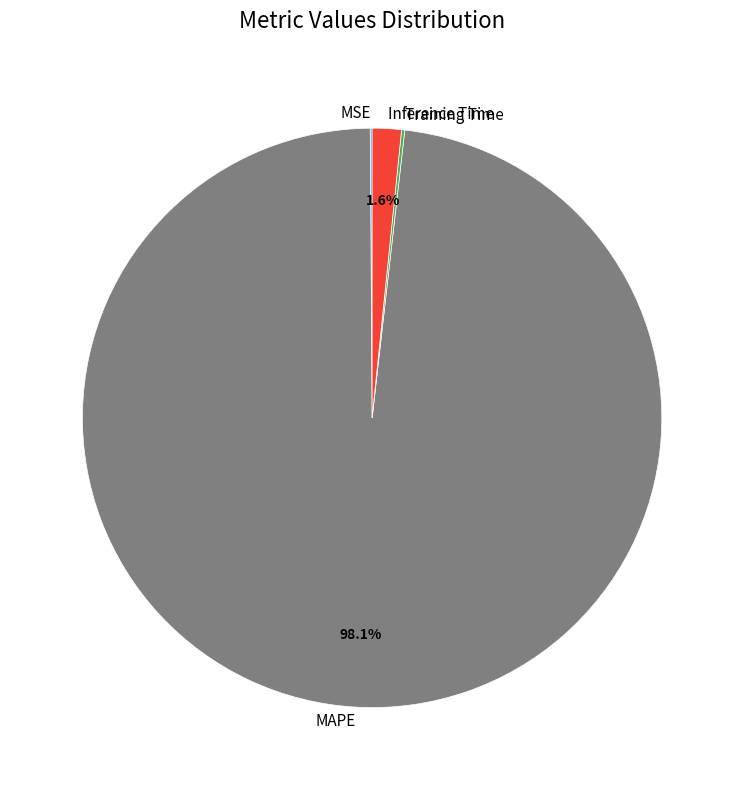

What percentage do Inference Time and MAPE together represent?

99.7%